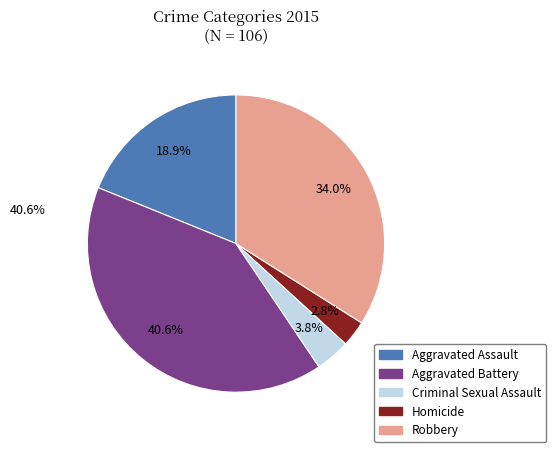

To the nearest percent, what portion does Aggravated Battery represent?

41%